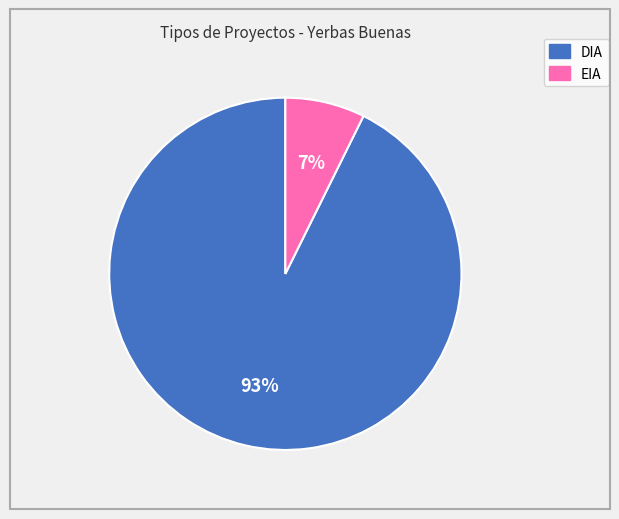

To the nearest percent, what portion does EIA represent?

7%